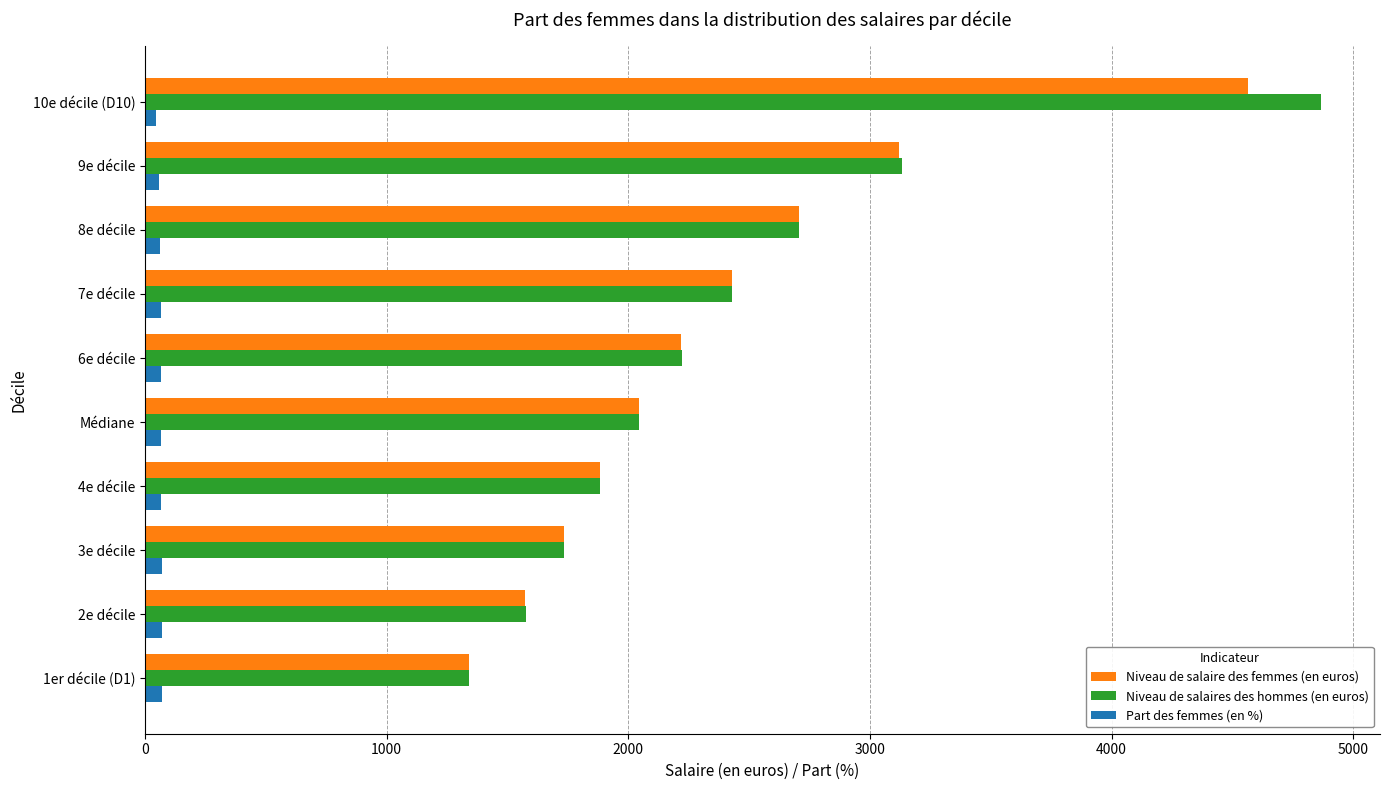

Which series has the widest spread of values?

Niveau de salaires des hommes (en euros)